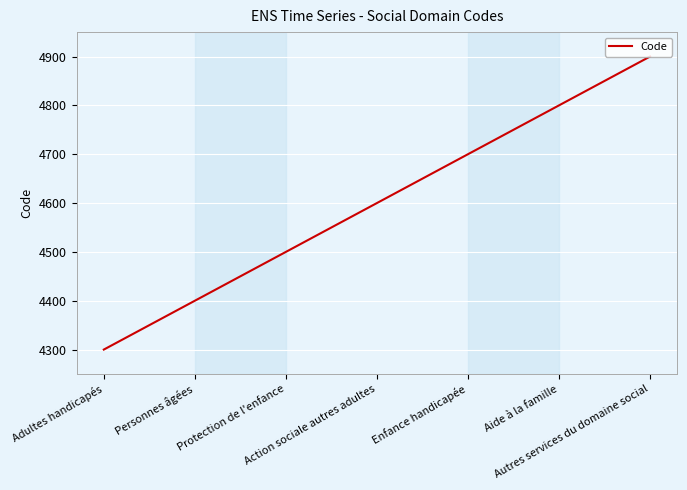

Count the values in the range 4400 to 4800.

5